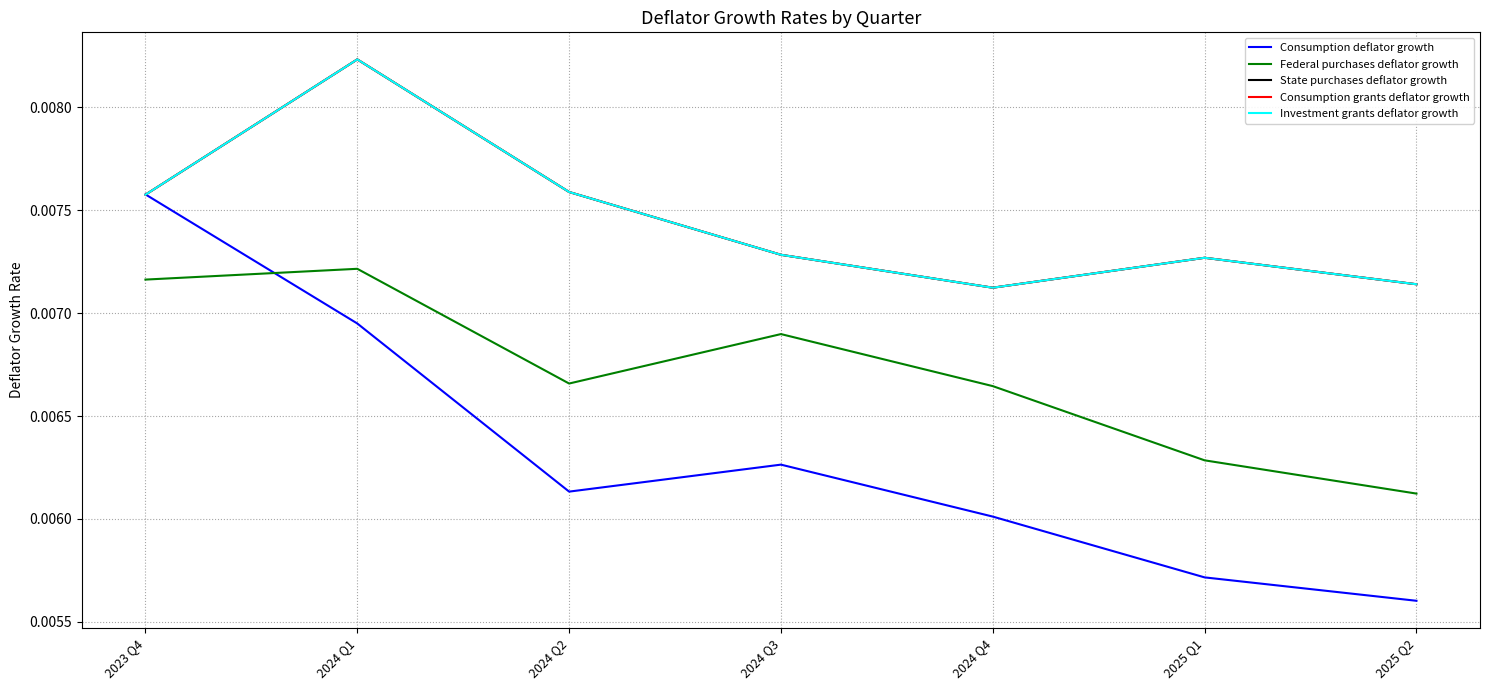

Does the chart have visible grid lines?

Yes